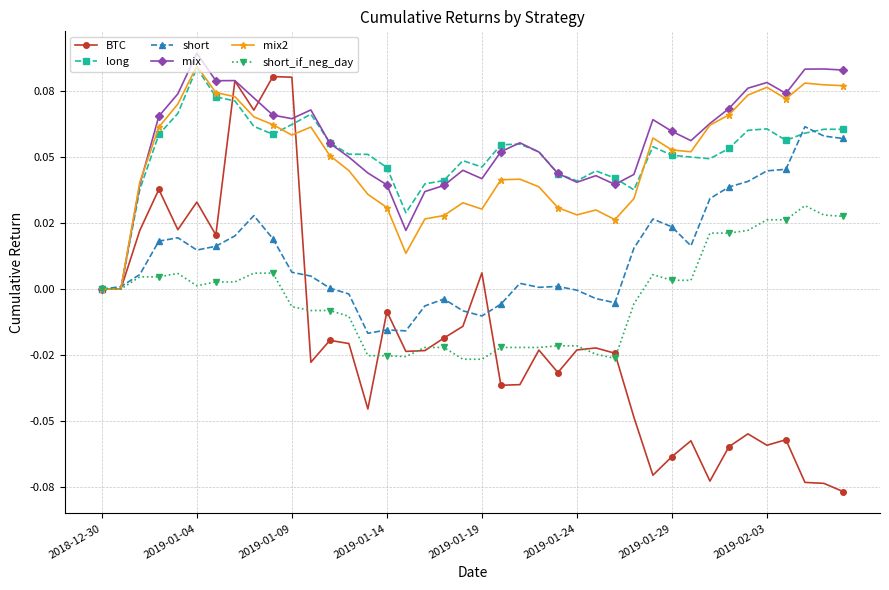

After their last crossing, which series has the higher values: BTC or long?

long